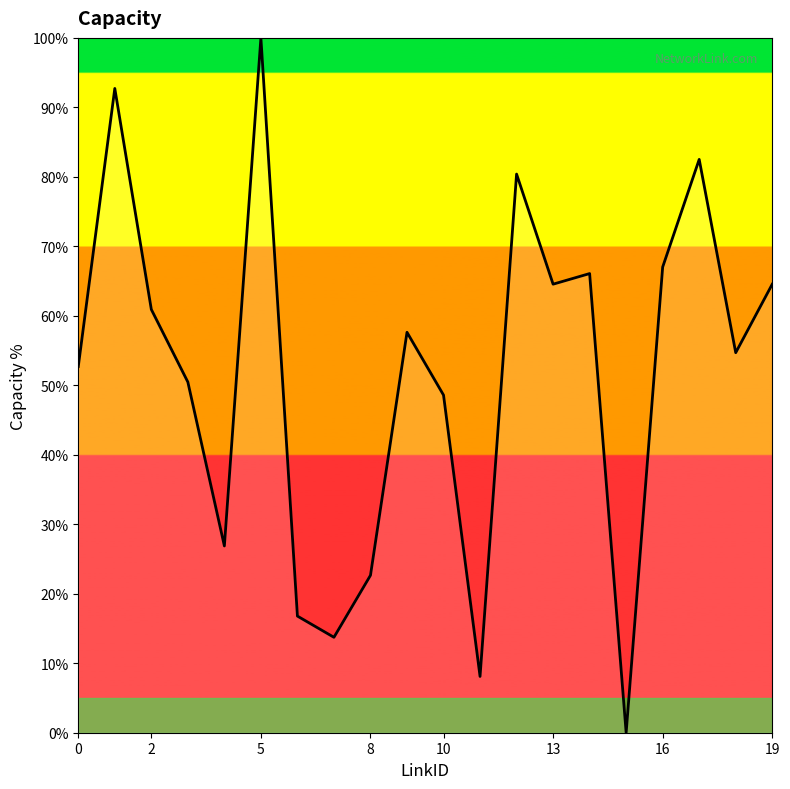

What is the difference between the maximum and minimum values?

100.0